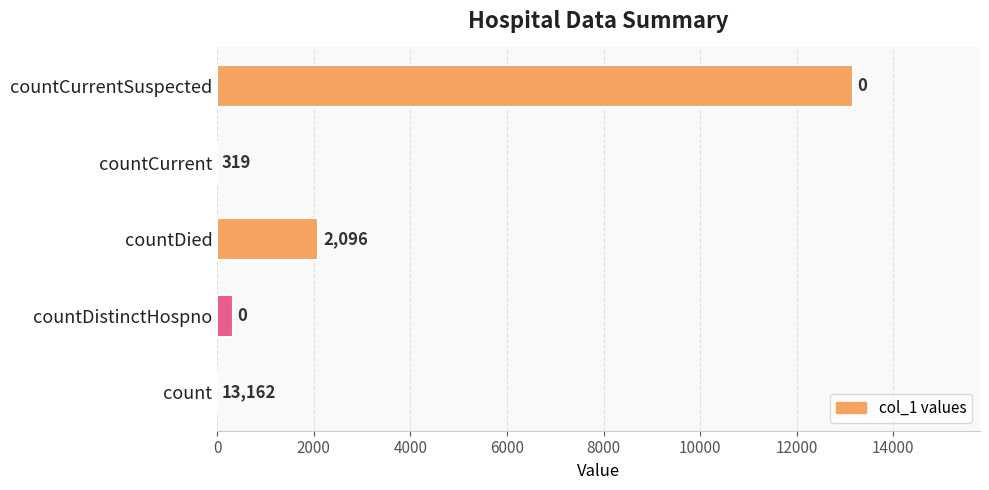

How many positive values are there?

3